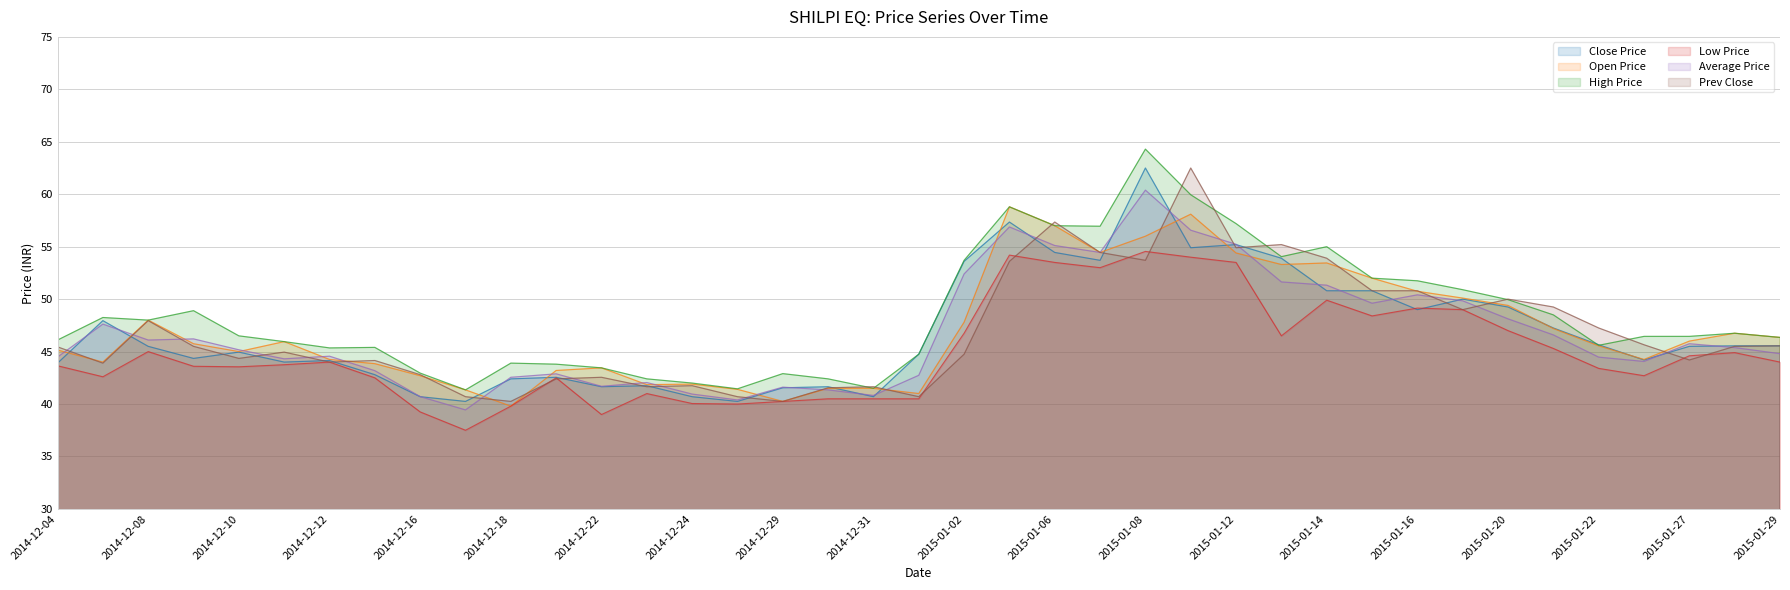

Count the number of data series in this chart.

6